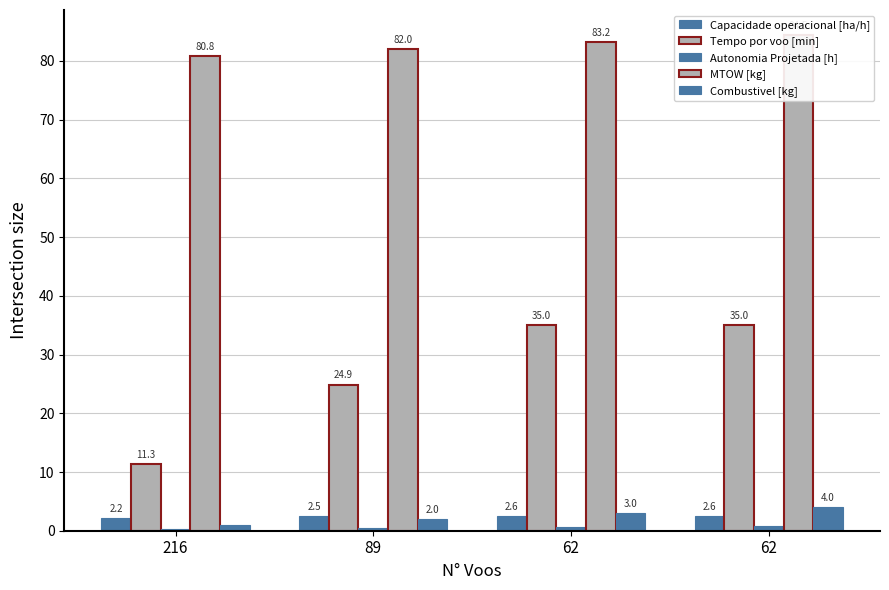

Where does the Combustivel [kg] series first go above 3?

62